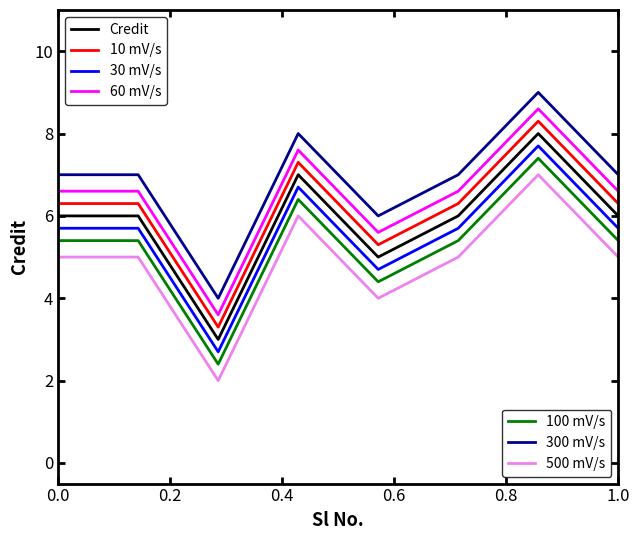

What is the smallest value displayed?

2.0